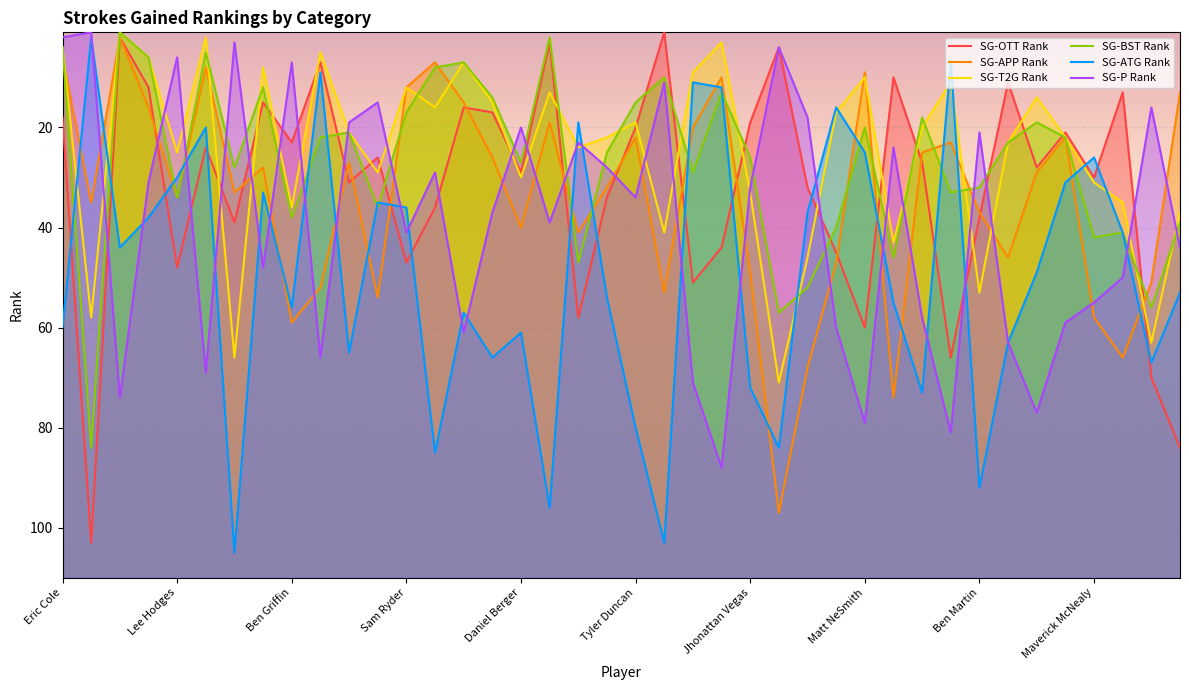

Reading left to right, extract all data points from this chart.

SG-OTT Rank: 18	103	2	12	48	24	39	15	23	7	31	26	47	36	16	17	29	3	58	34	20	1	51	44	19	4	32	45	60	10	27	66	38	11	28	21	30	13	70	84
SG-APP Rank: 6	35	2	16	34	8	33	28	59	52	27	54	12	7	15	26	40	19	41	32	22	53	20	10	49	97	68	47	9	74	25	23	37	46	29	22	58	66	51	13
SG-T2G Rank: 4	58	1	6	25	2	66	8	36	5	21	29	12	16	7	15	30	13	24	22	19	41	9	3	33	71	46	17	10	43	20	11	53	23	14	22	31	35	63	37
SG-BST Rank: 4	84	1	6	34	5	28	12	38	22	21	36	17	8	7	14	27	2	47	25	15	10	29	13	26	57	52	40	20	46	18	33	32	23	19	22	42	41	56	39
SG-ATG Rank: 60	2	44	38	30	20	105	33	56	9	65	35	36	85	57	66	61	96	19	54	80	103	11	12	72	84	37	16	25	55	73	7	92	63	49	31	26	41	67	53
SG-P Rank: 2	1	74	31	6	69	3	48	7	66	19	15	41	29	61	37	20	39	23	28	34	11	71	88	32	4	18	60	79	24	58	81	21	63	77	59	55	50	16	44